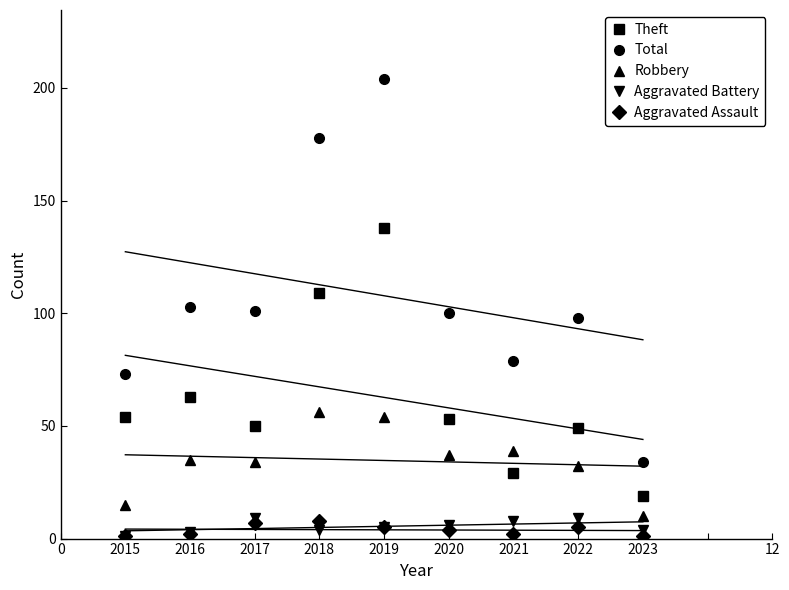

Which series has the widest spread of values?

Total